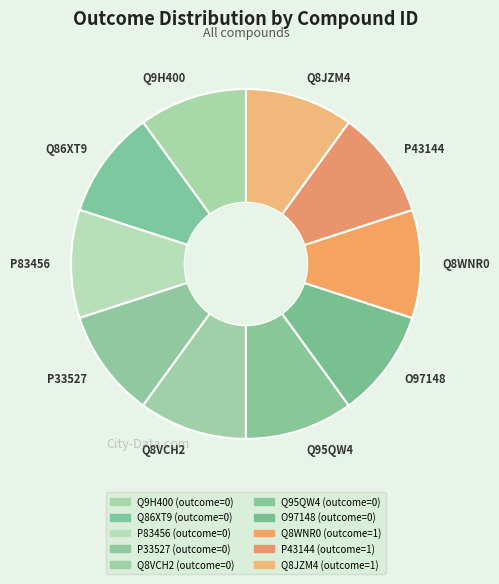

Is Q8VCH2 the majority of the pie?

No